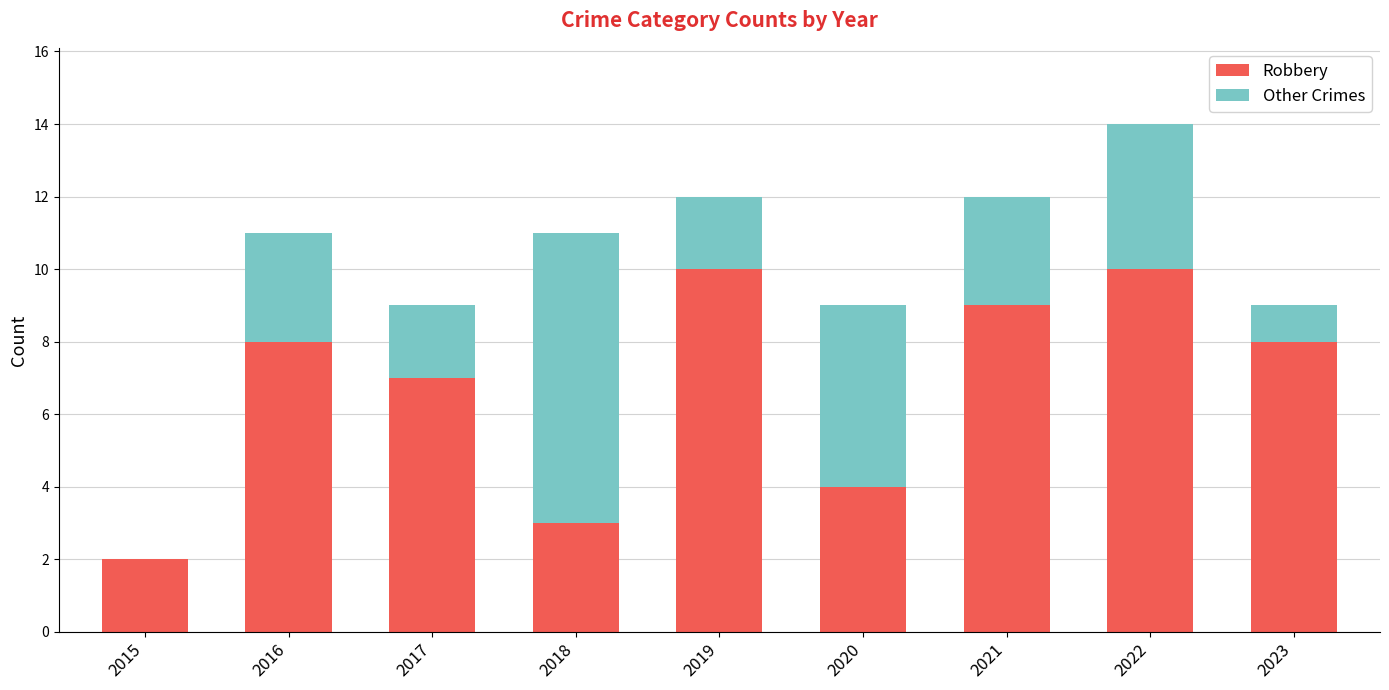

What is the sum of all Robbery values?

61